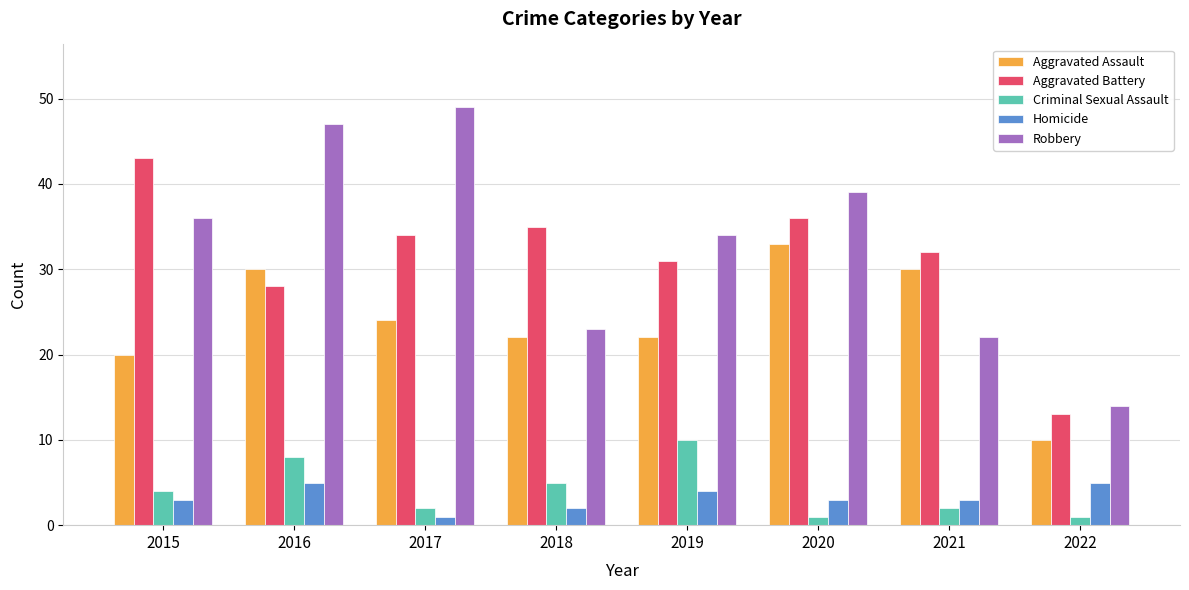

Reading left to right, extract all data points from this chart.

Aggravated Assault: 20	30	24	22	22	33	30	10
Aggravated Battery: 43	28	34	35	31	36	32	13
Criminal Sexual Assault: 4	8	2	5	10	1	2	1
Homicide: 3	5	1	2	4	3	3	5
Robbery: 36	47	49	23	34	39	22	14